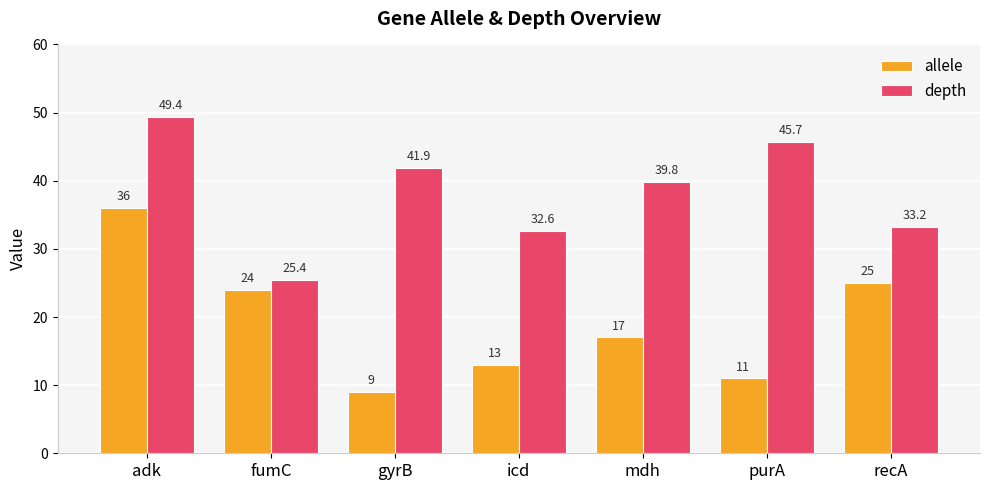

Does the chart contain stacked bars?

No